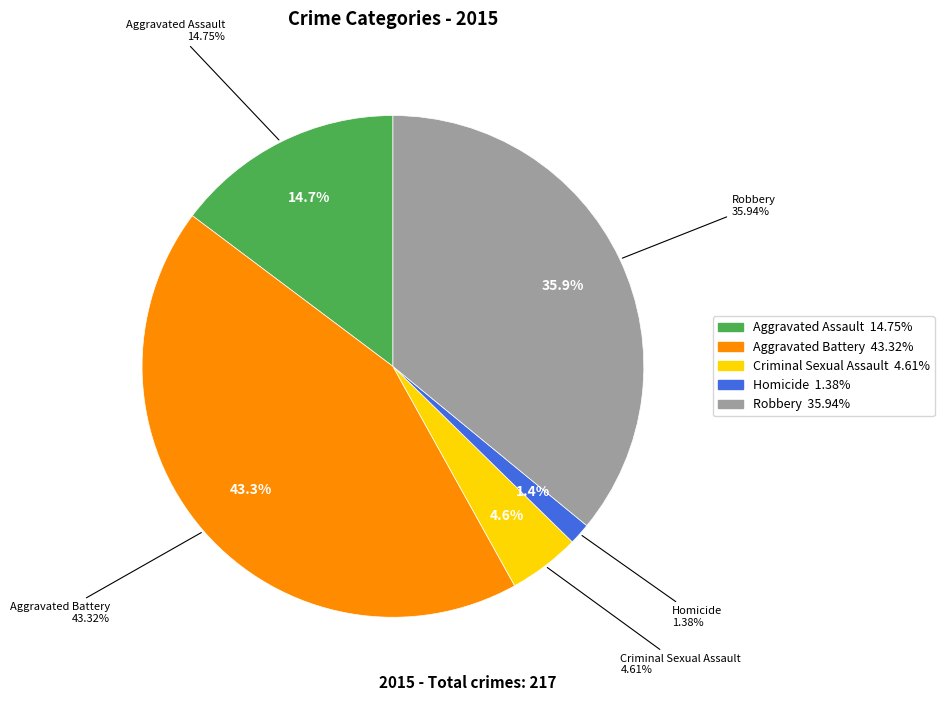

Is Homicide the majority of the pie?

No